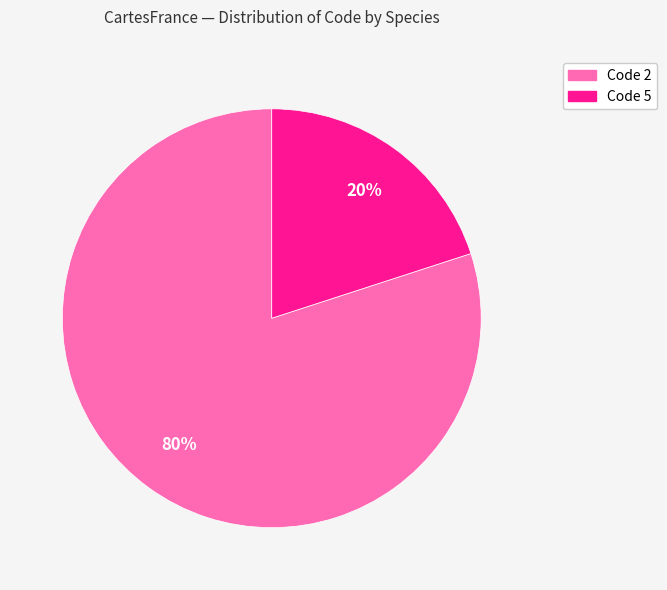

Which category has the biggest portion of the pie?

Code 2